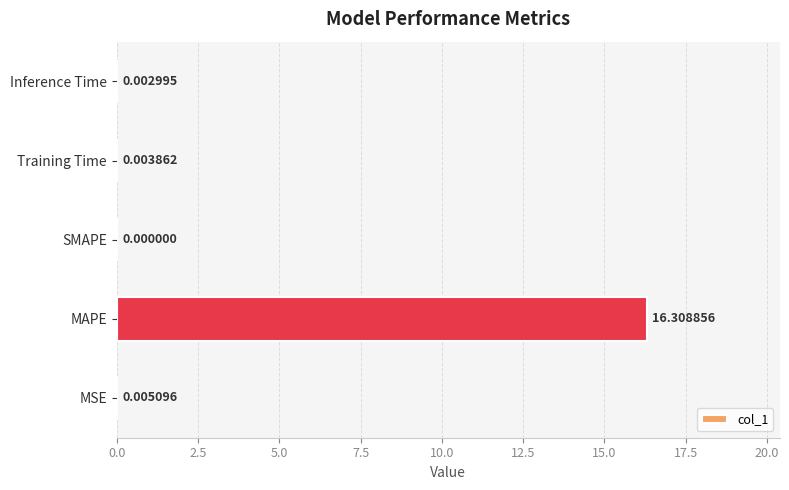

At which label is the value closest to 8?

MSE